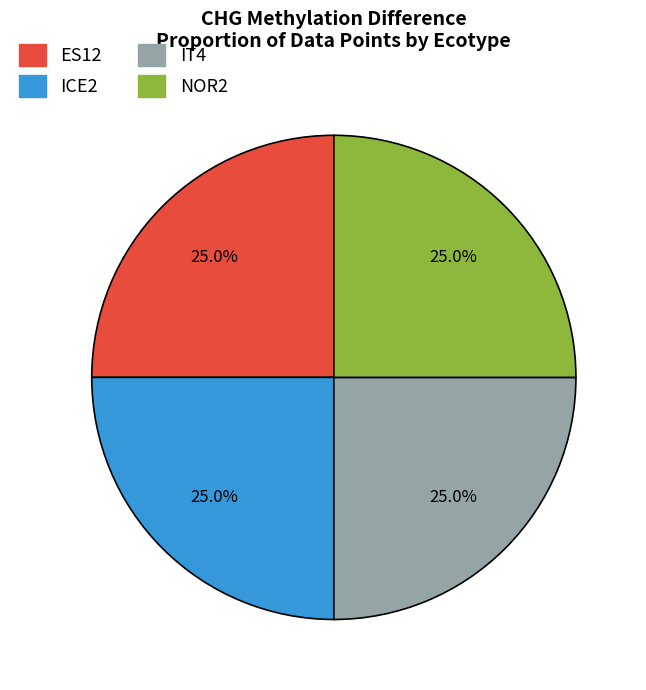

To the nearest percent, what is the average slice percentage?

25%